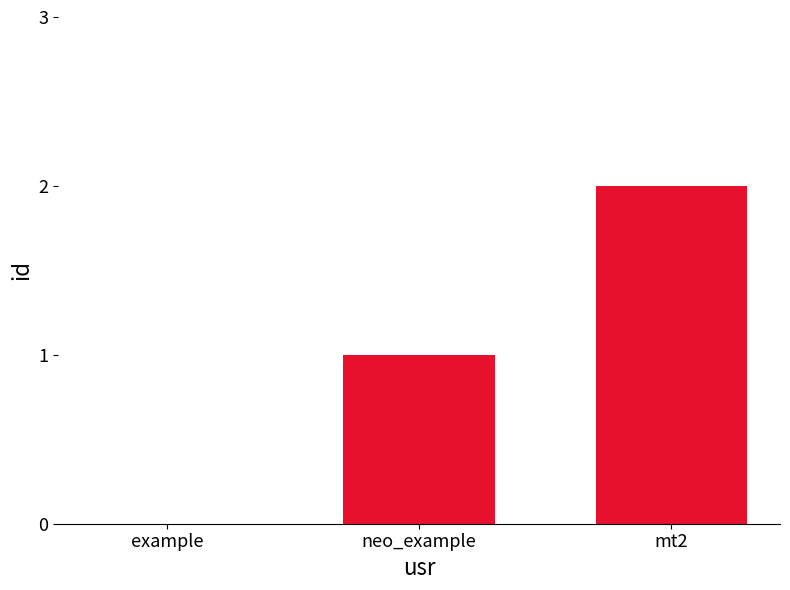

Is it true that the value at example is 0?

True